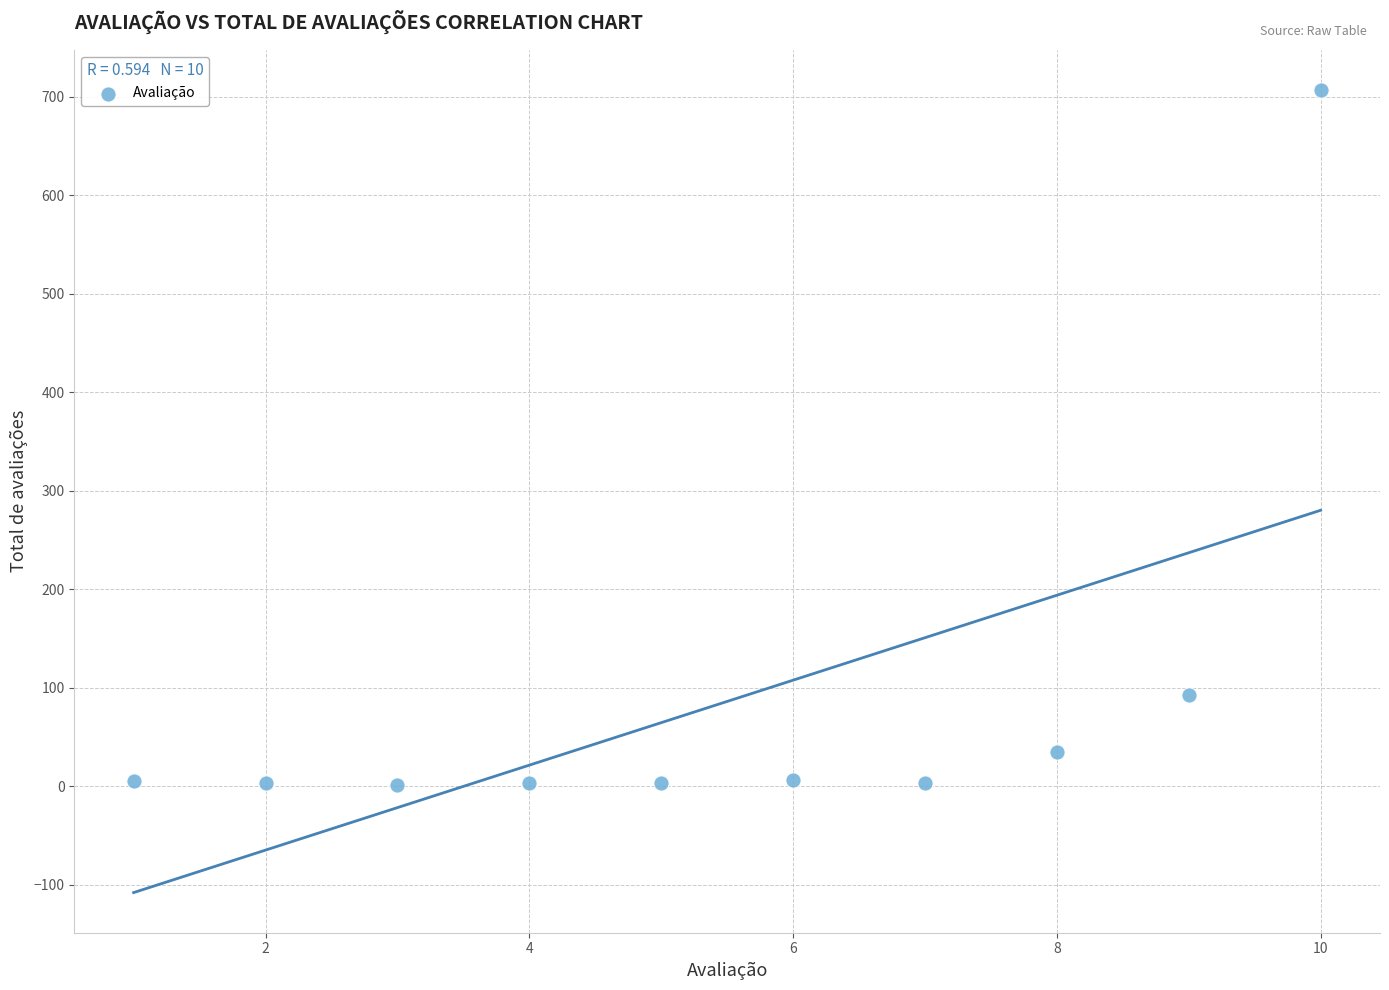

What is the range of Y values (max minus min)?

706